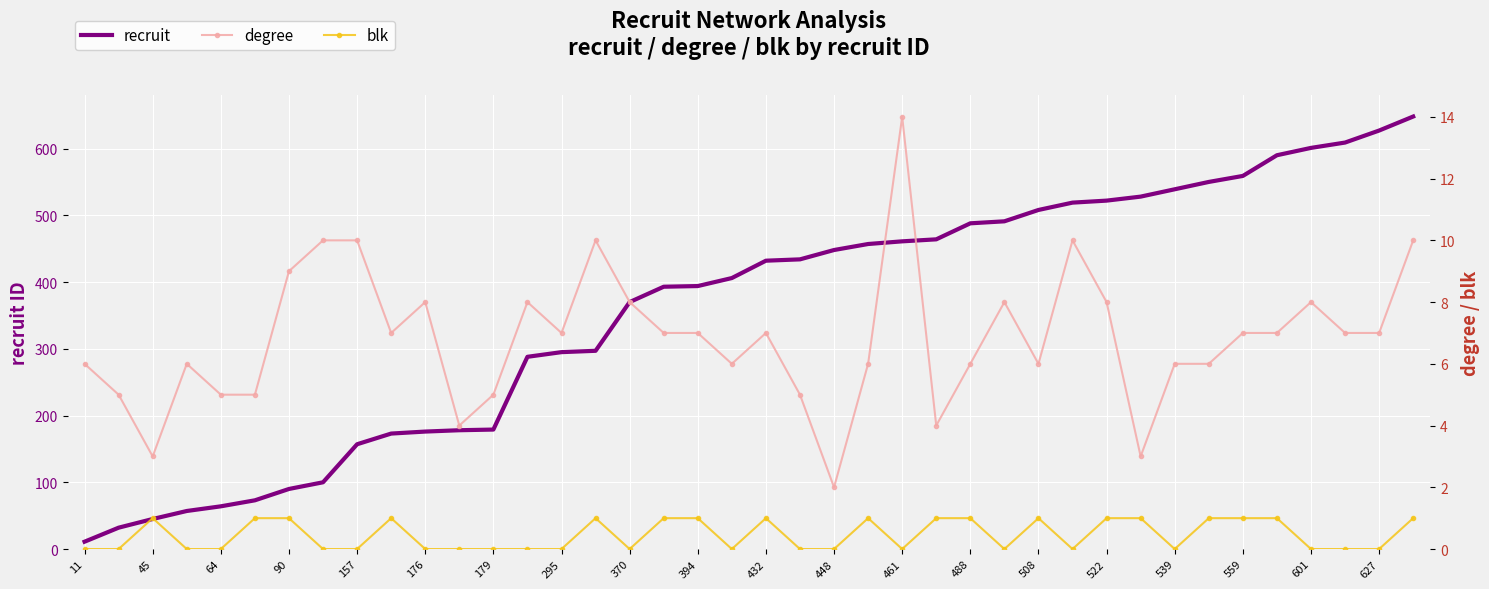

The value of recruit at 601 is 601. True or false?

True